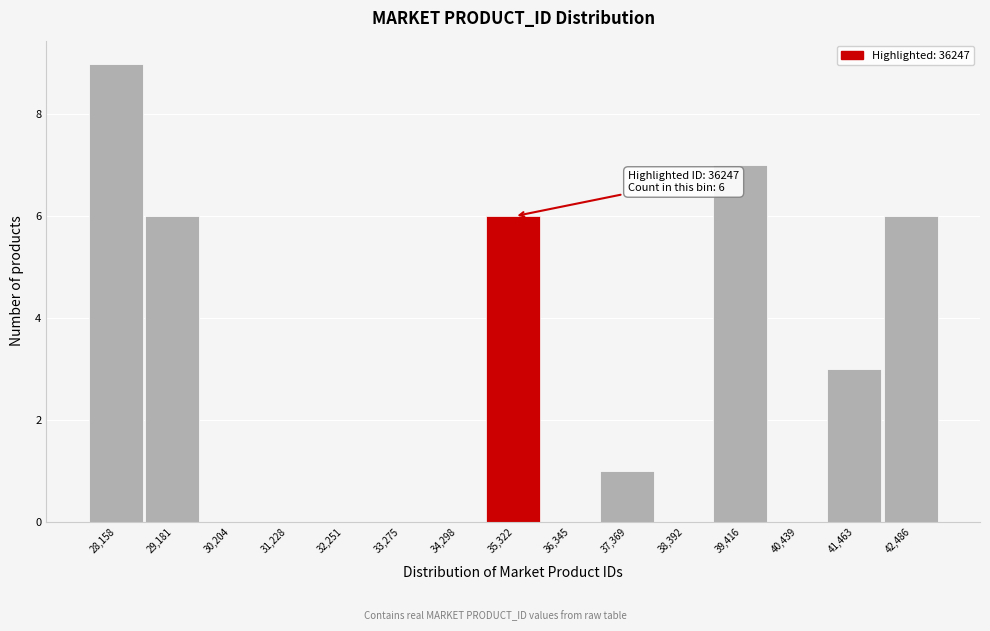

Reading left to right, extract all data points from this chart.

28,158=9	29,181=6	30,204=0	31,228=0	32,251=0	33,275=0	34,298=0	35,322=6	36,345=0	37,369=1	38,392=0	39,416=7	40,439=0	41,463=3	42,486=6